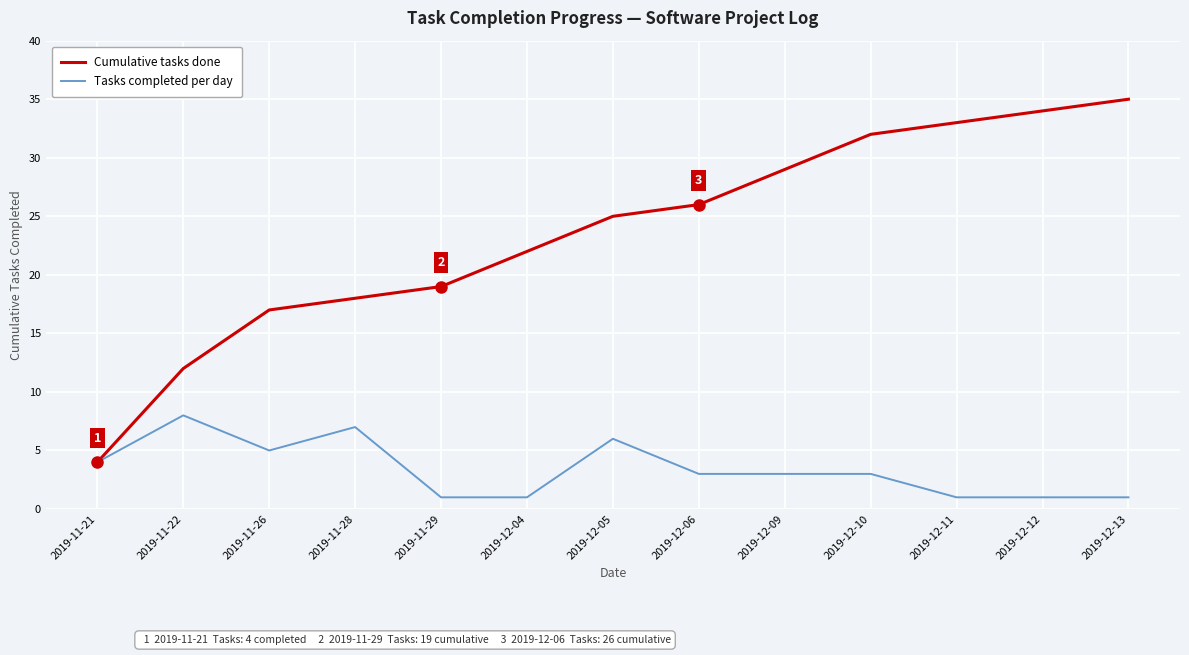

Rank the series by their maximum value, from highest to lowest.

Cumulative tasks done, Tasks completed per day